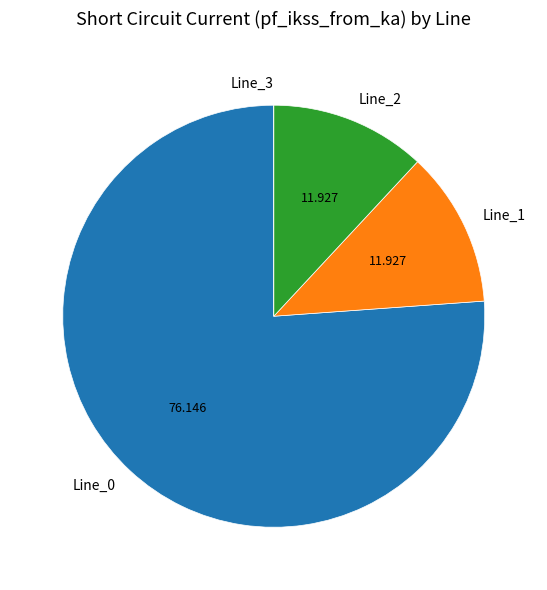

Do Line_0 and Line_2 together represent more than half of the pie?

Yes